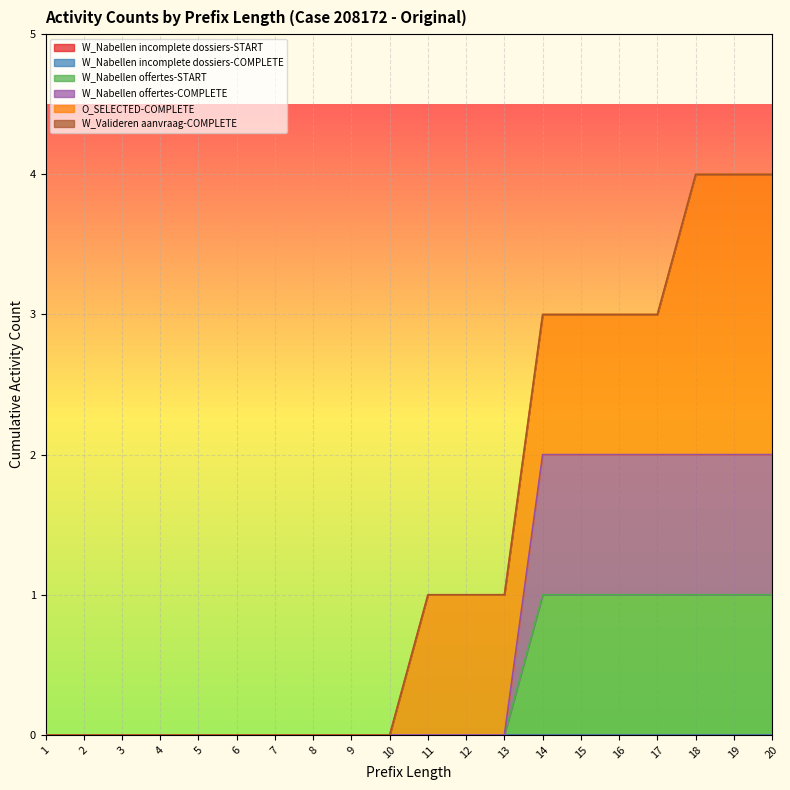

True or false: W_Valideren aanvraag-COMPLETE and W_Nabellen incomplete dossiers-COMPLETE intersect in this chart.

False